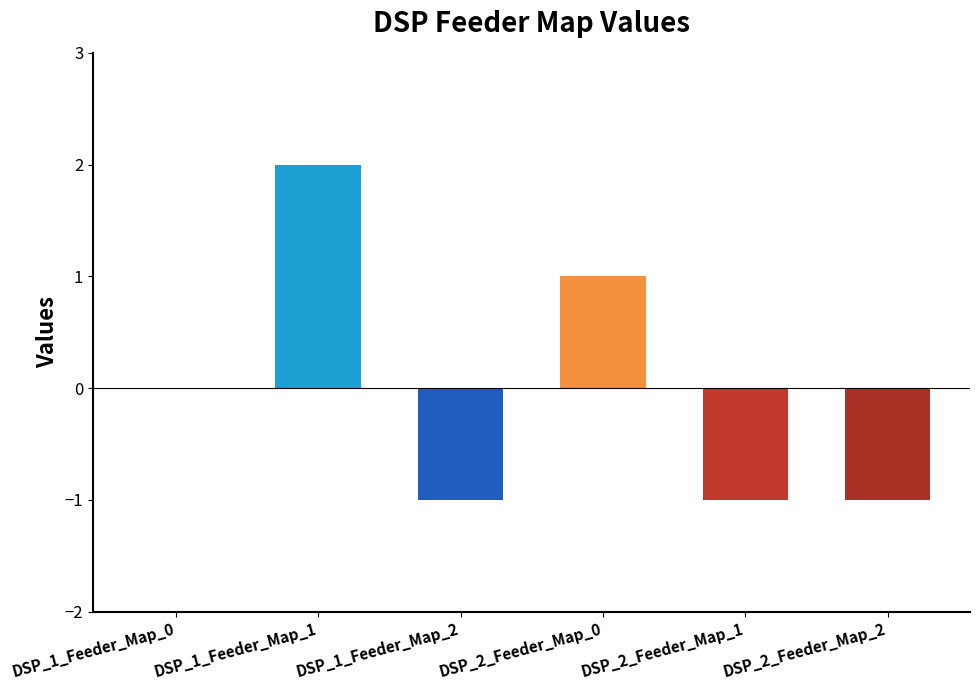

Count the number of data series in this chart.

1